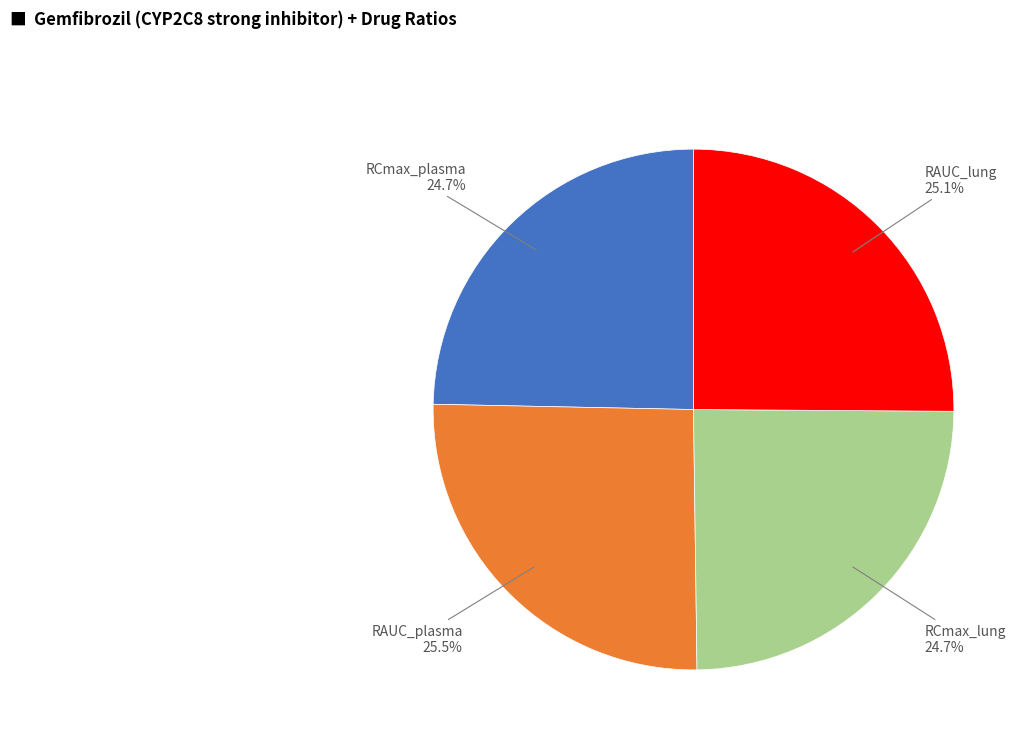

Is there a majority slice in this chart?

No